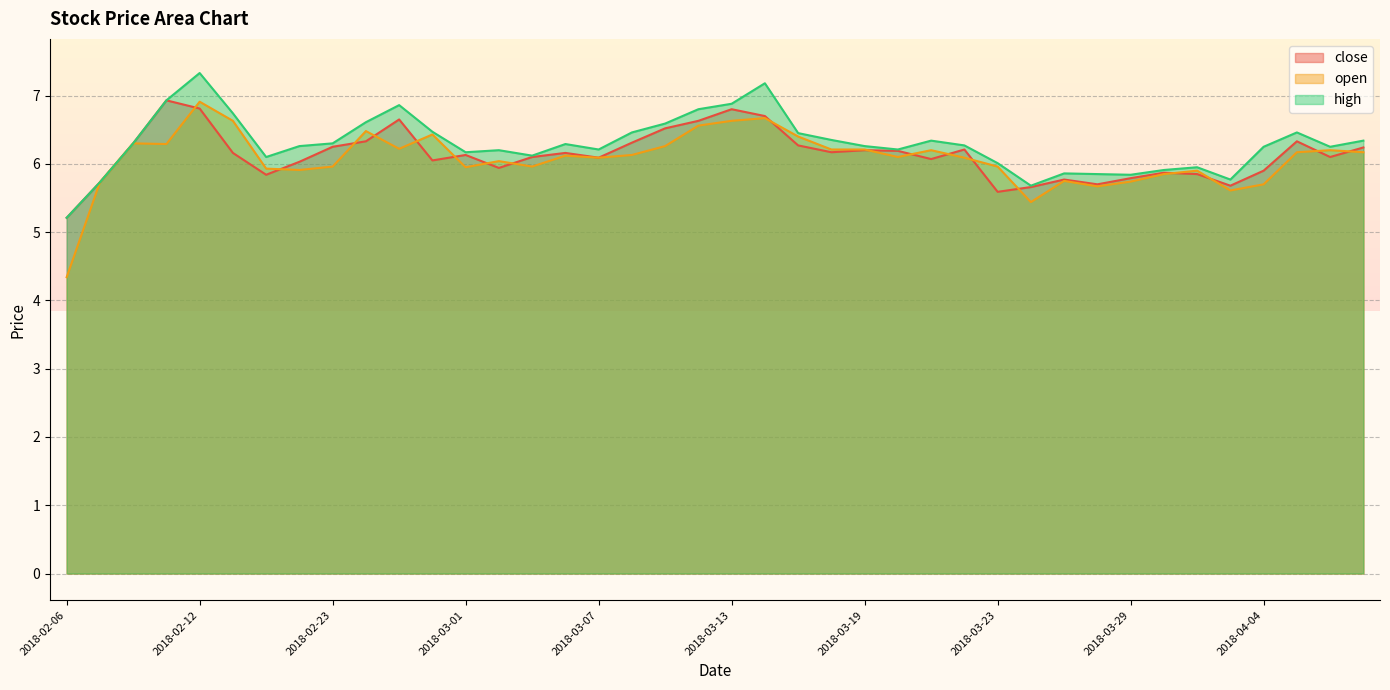

What is the highest value of the open series?

6.9